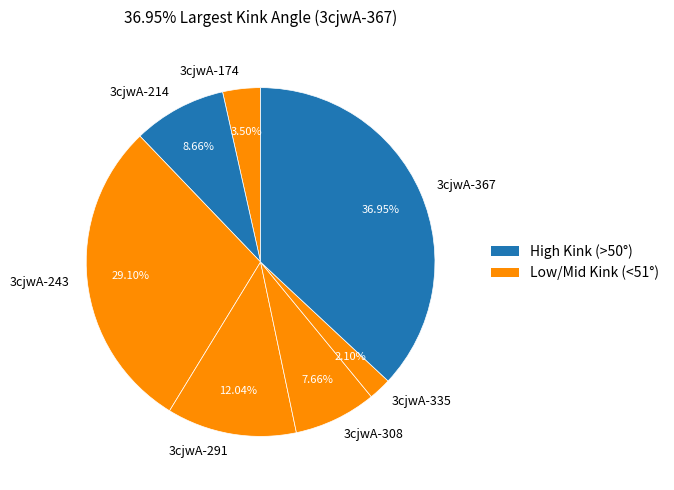

To the nearest percent, what is the difference between the 3cjwA-308 and 3cjwA-214 slice percentages?

1%